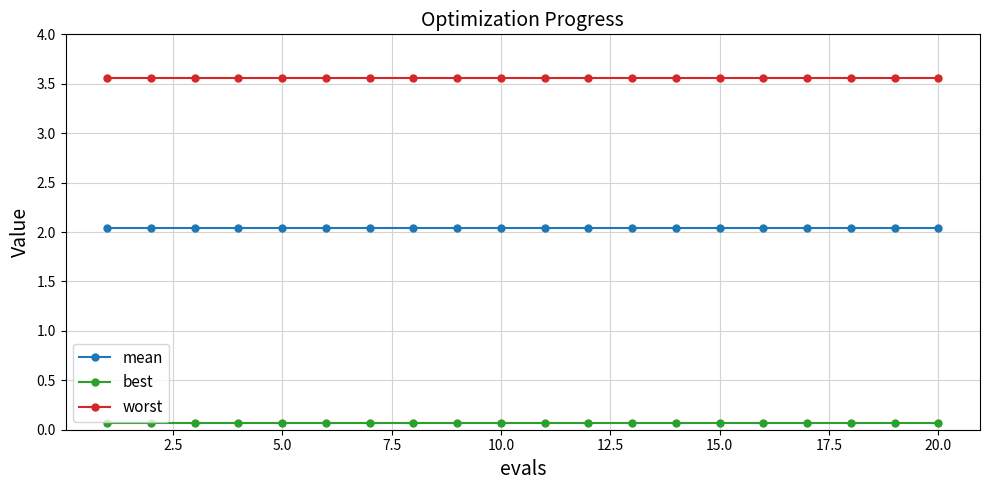

List the series in order of their peak value, highest first.

worst, mean, best